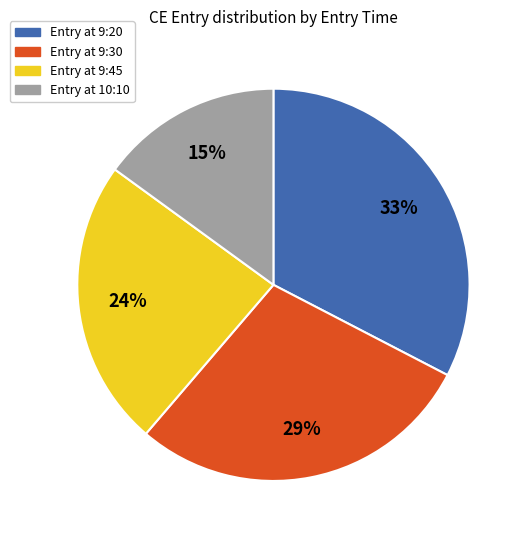

To the nearest percent, what is the difference between the largest and smallest slice percentages?

18%